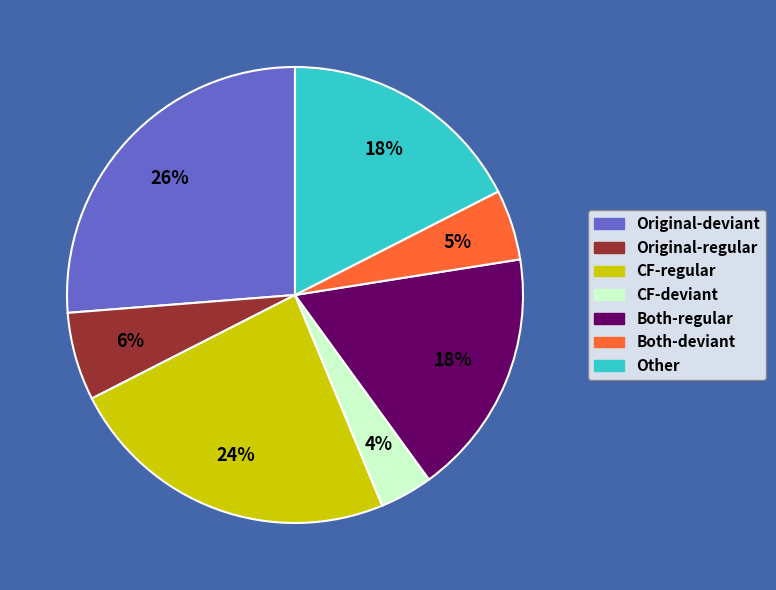

To the nearest percent, what percentage of the pie is Both-regular?

18%